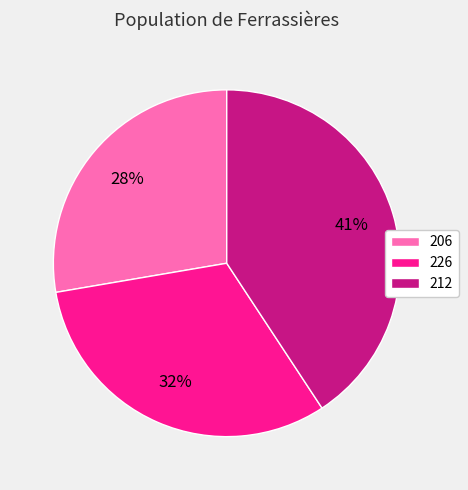

To the nearest percent, what percentage of the pie is 212?

41%